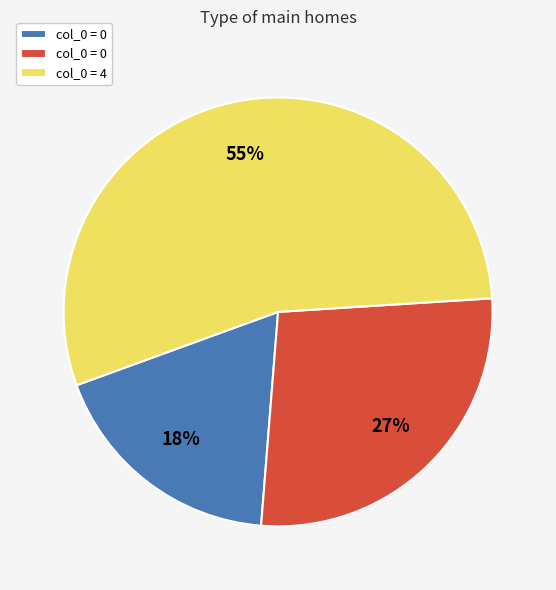

To the nearest percent, what is the average slice percentage?

33%